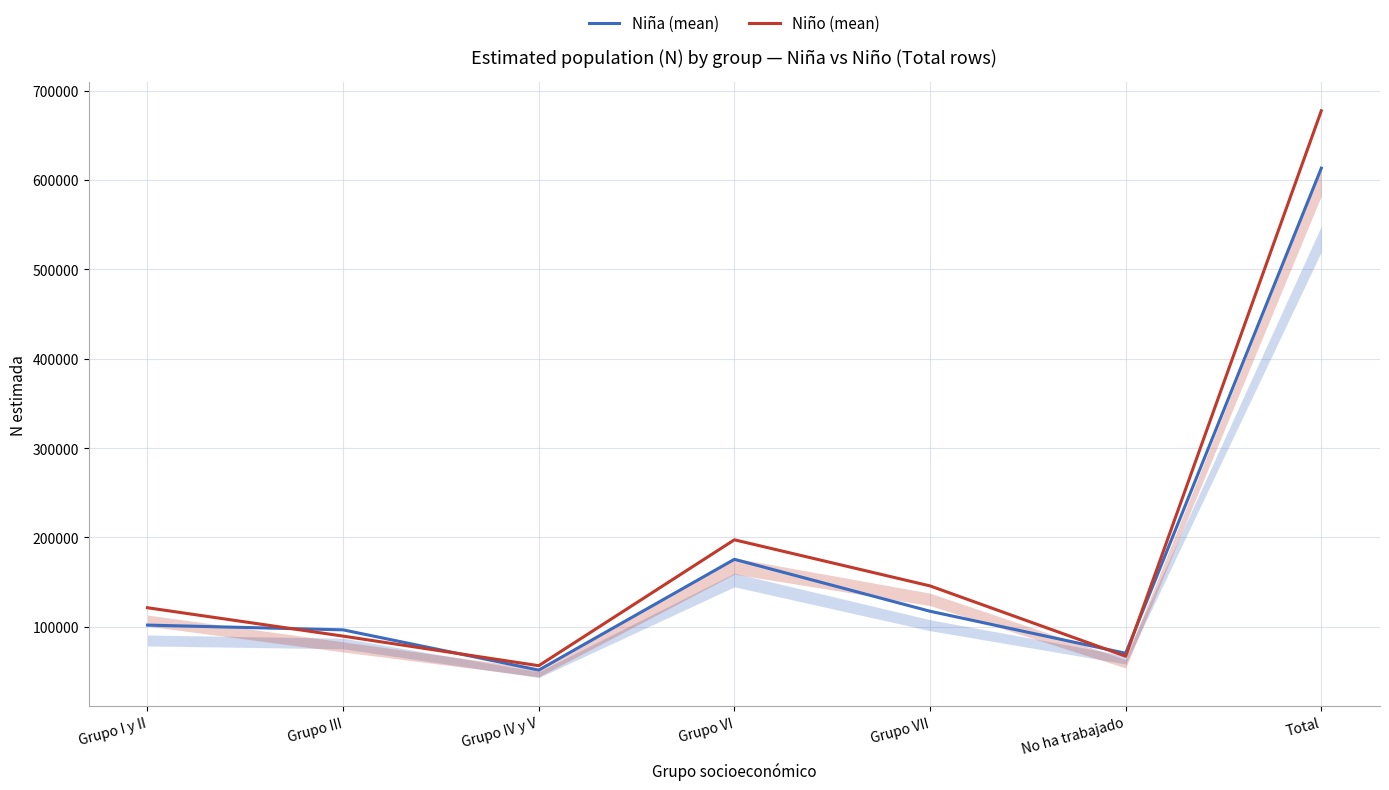

What position from the left is Grupo III?

2